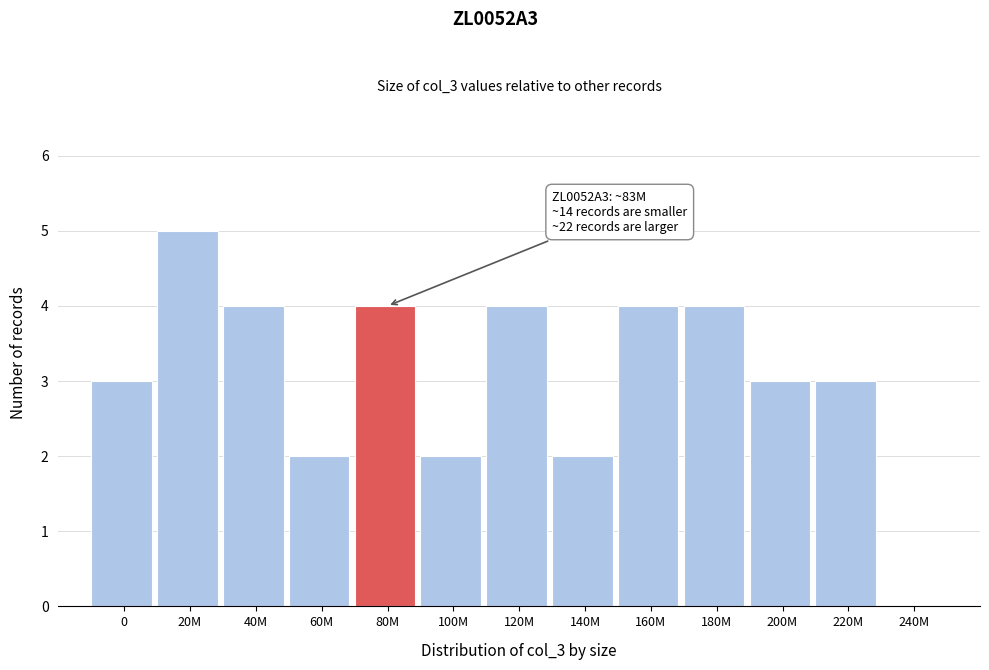

Which has a higher value, 140M or 240M?

140M